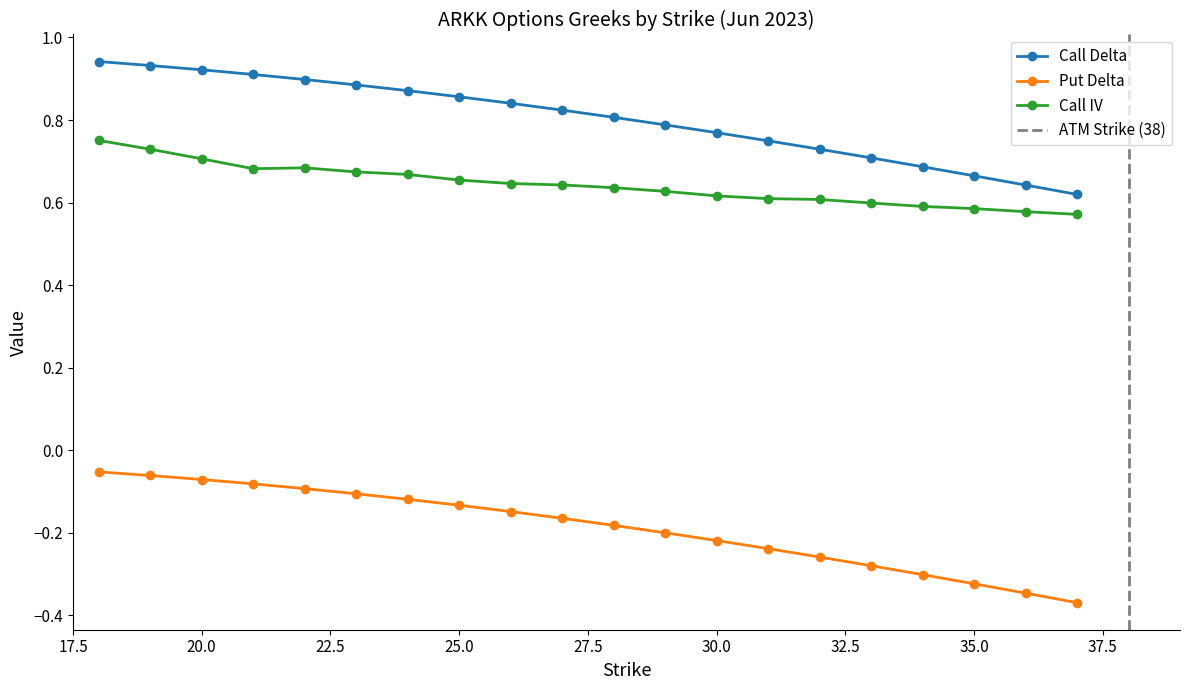

What is the sum of the Put Delta values at 37 and 24?

-0.5